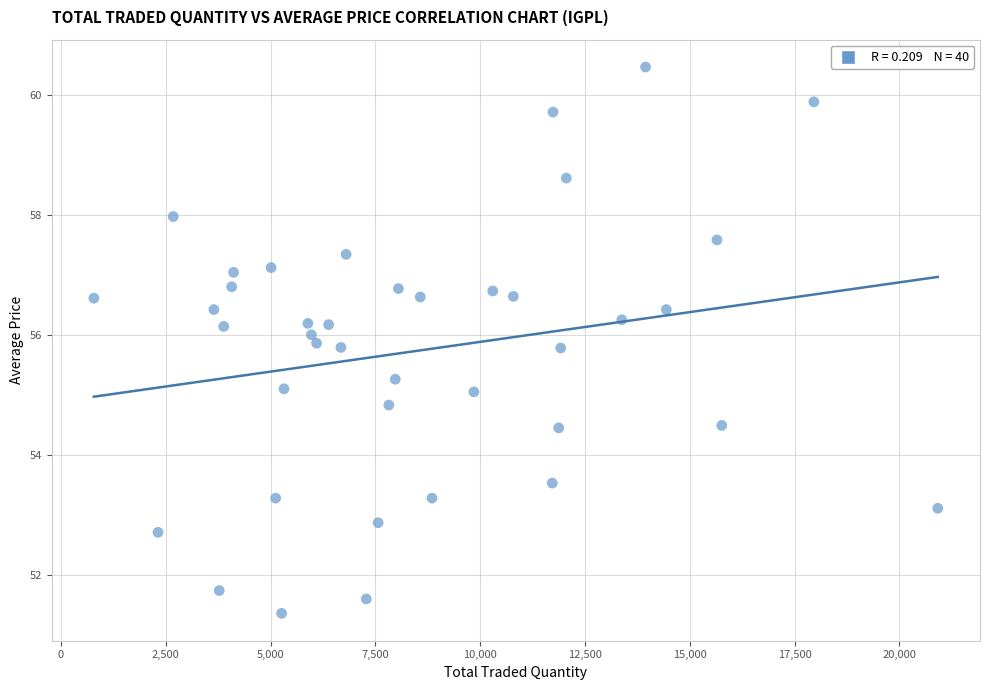

What is the range of X values (max minus min)?

20132.0